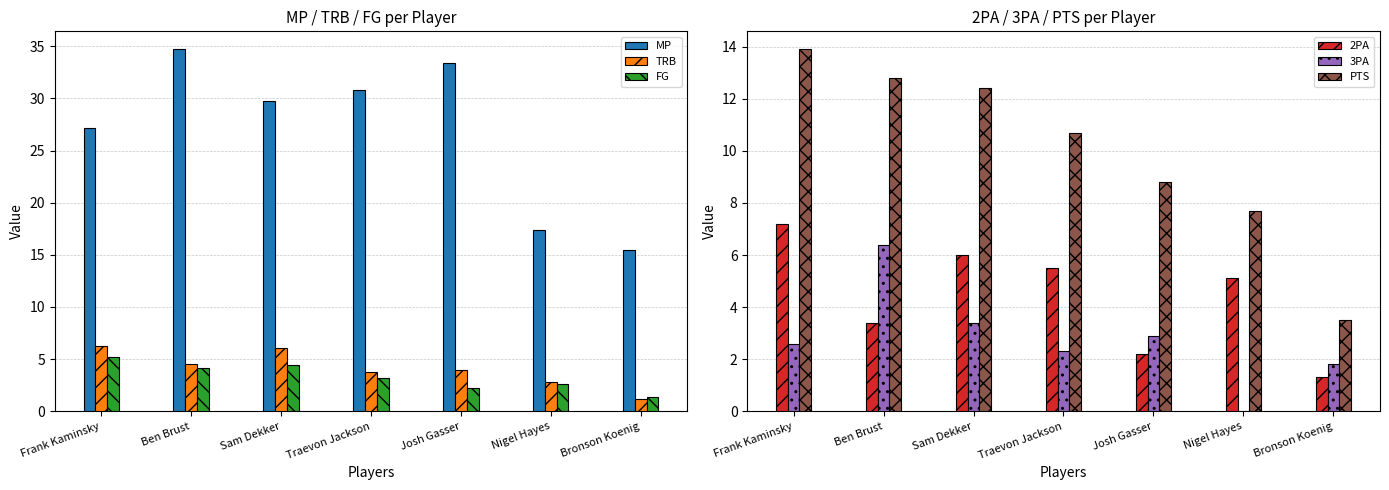

What are all the series names shown in the legend?

MP, TRB, FG, 2PA, 3PA, PTS